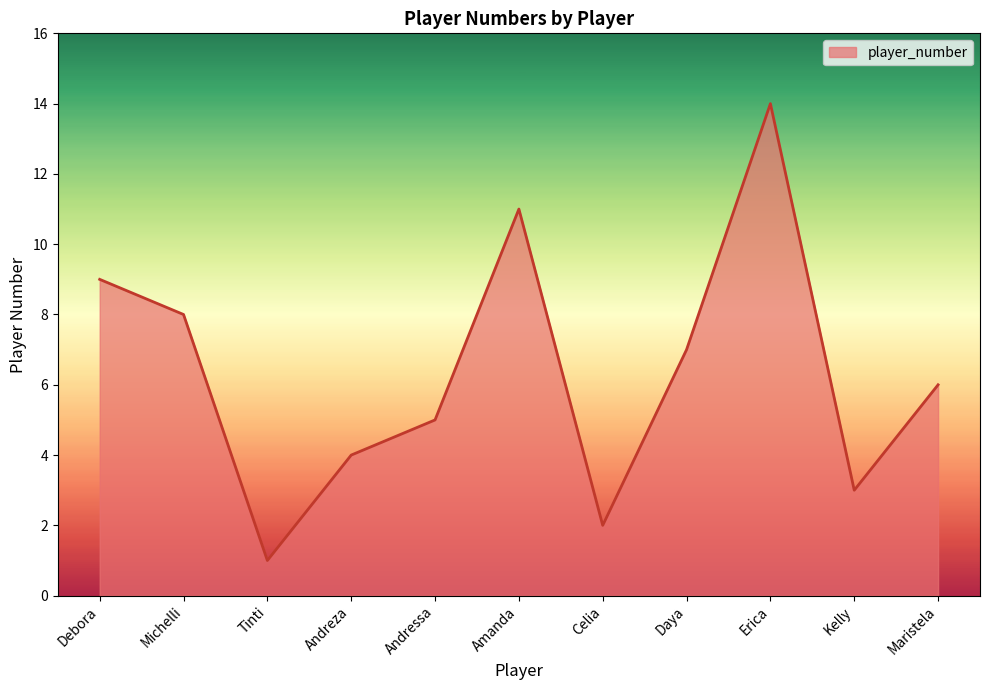

What is the difference between the values at Andreza and Kelly?

1